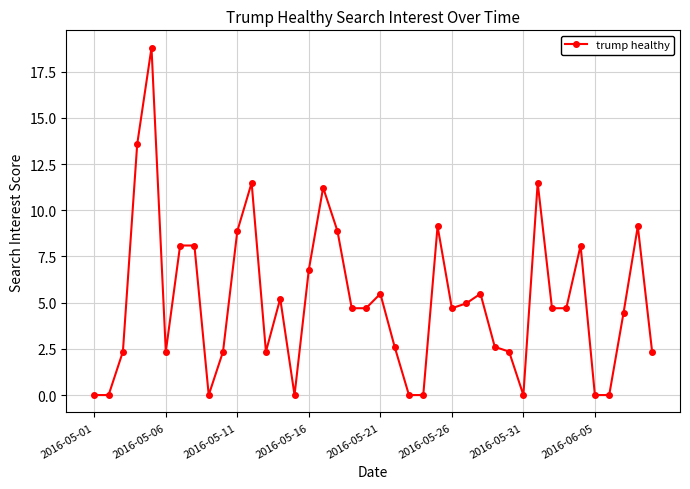

What is the value of the 4th point from the left?

13.6